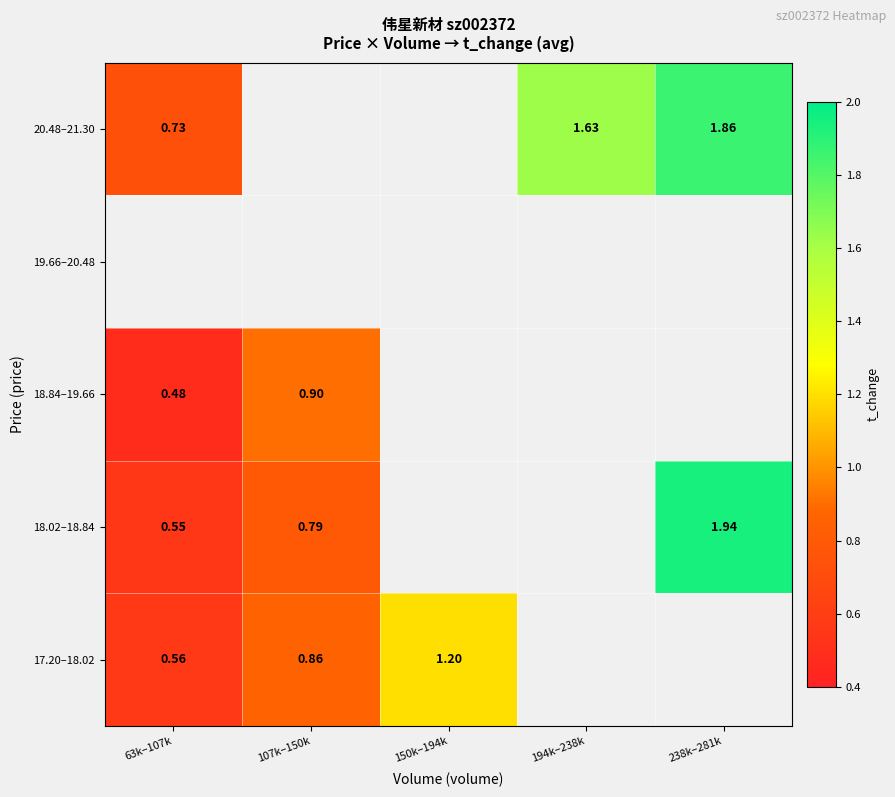

What is the smallest value displayed?

0.5